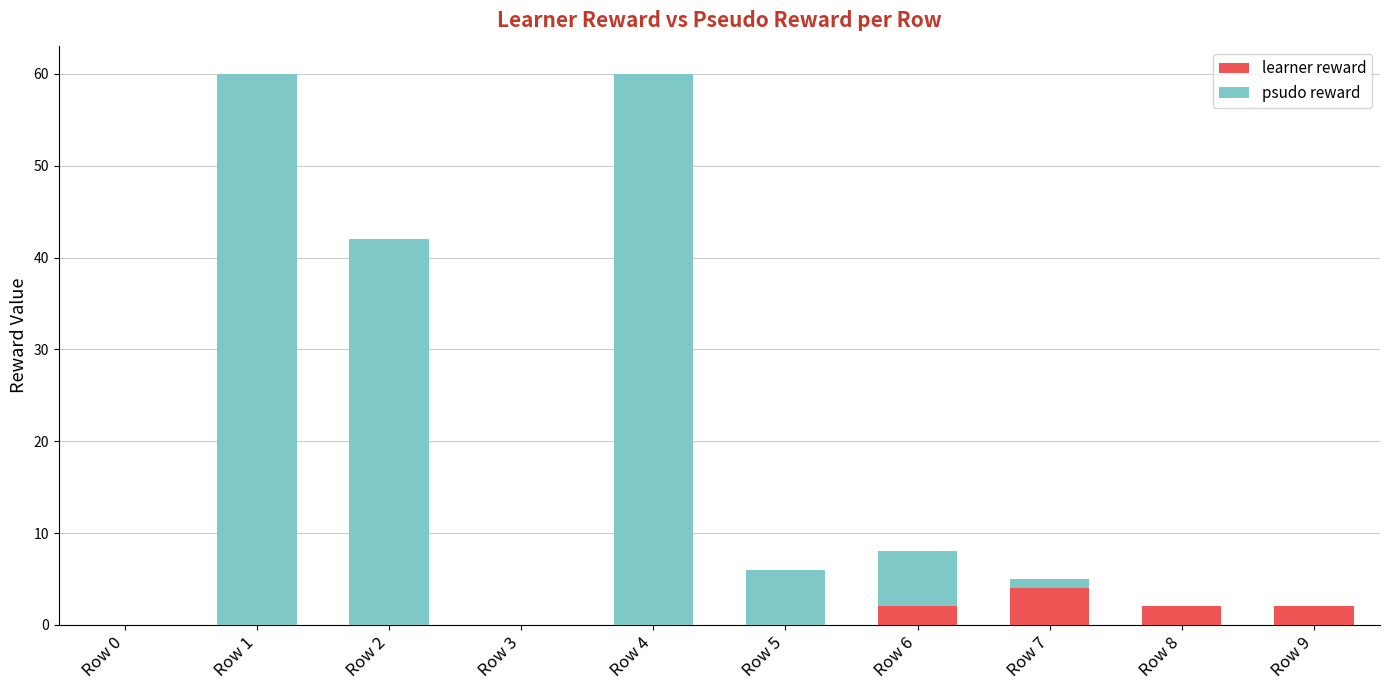

The value of learner reward at Row 8 is 4. True or false?

False